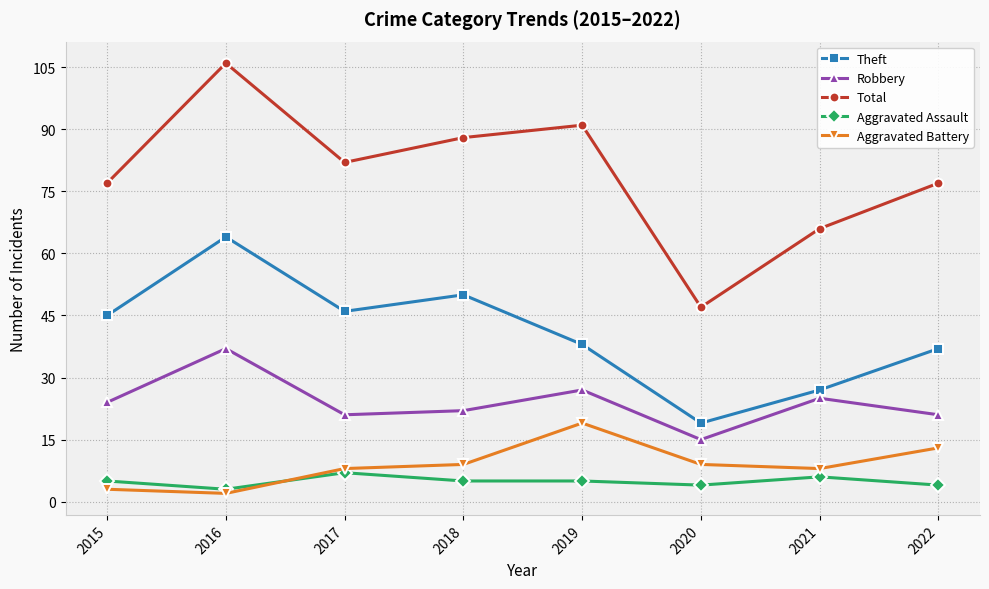

Which category has the highest value in the Theft series?

2016